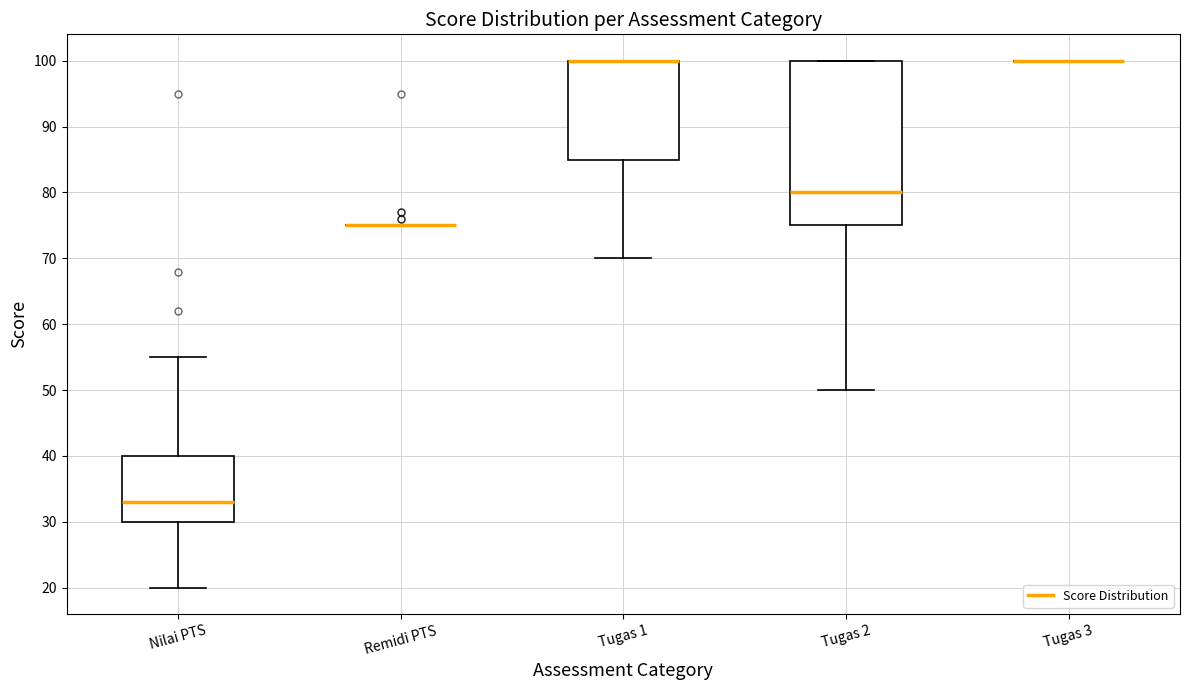

Reading left to right, read every box against the y-axis: the position of its median line, the range the box covers, and the ends of its whiskers. The values are not printed on the chart, so give them approximately, as read against the axis.

Nilai PTS: median 33, box 30 to 40, whiskers 20 to 55
Remidi PTS: box collapsed to a line at 75, whiskers 75 to 75
Tugas 1: median 100 (drawn on the box's upper edge), box 85 to 100, whiskers 70 to 100
Tugas 2: median 80, box 75 to 100, whiskers 50 to 100
Tugas 3: box collapsed to a line at 100, whiskers 100 to 100